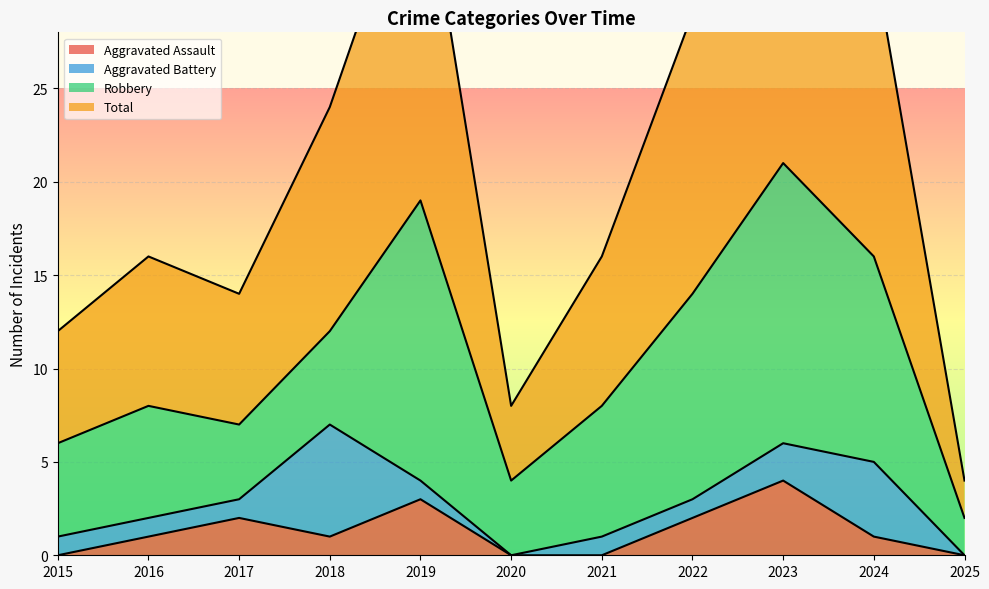

The Aggravated Assault series shows 1 at 2018. True or false?

True